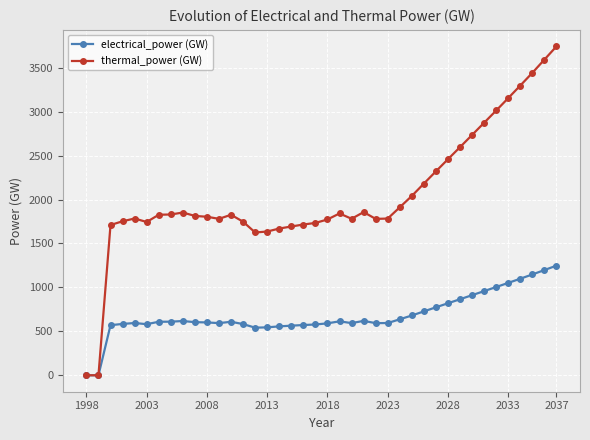

What is the value of the electrical_power (GW) point at the 30th from the left?

773.6